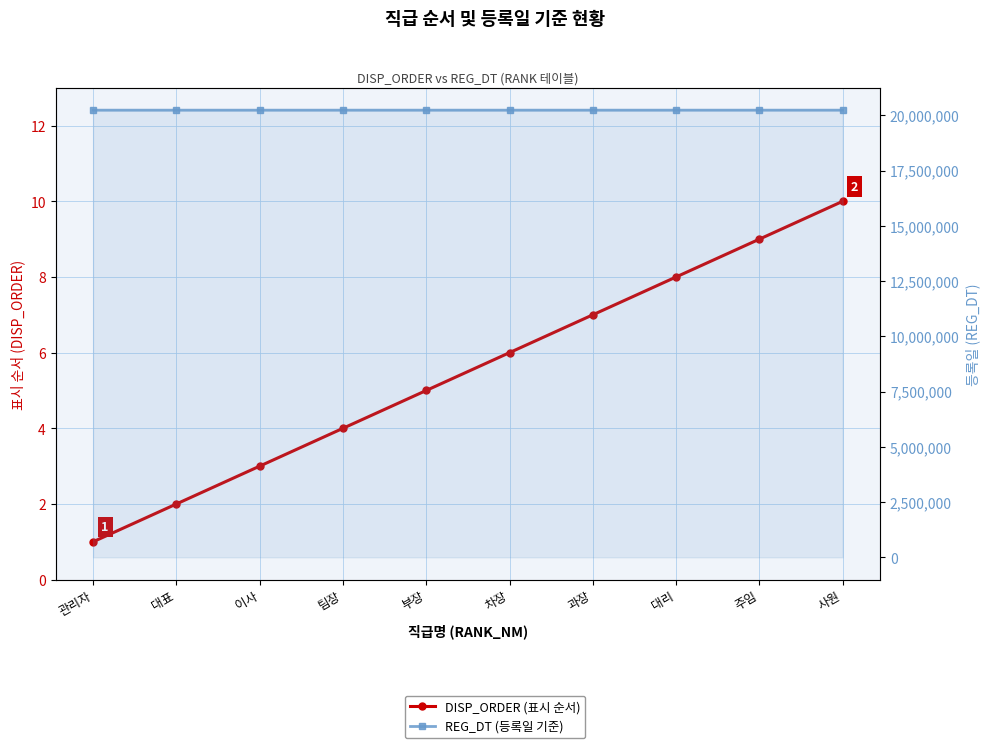

Reading left to right, transcribe all the data shown in this chart.

DISP_ORDER (표시 순서): 1	2	3	4	5	6	7	8	9	10
REG_DT (등록일 기준): 20230814	20230864	20230914	20230964	20231014	20231064	20231114	20231164	20231214	20231264